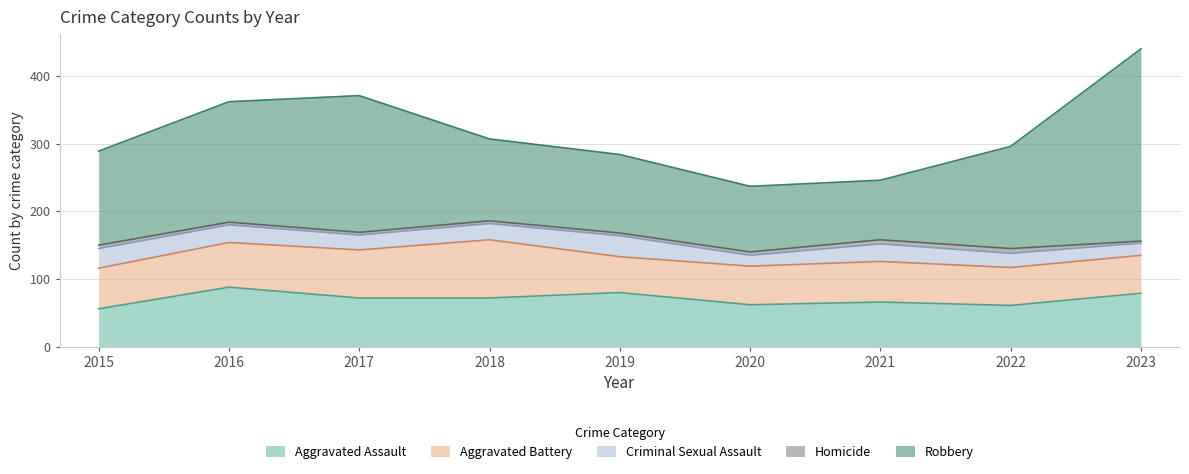

The value of Robbery at 2016 is 85. True or false?

False